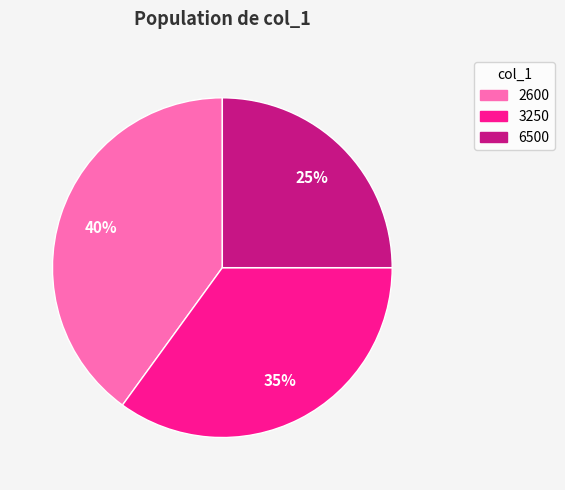

Which has a higher value, 6500 or 3250?

3250